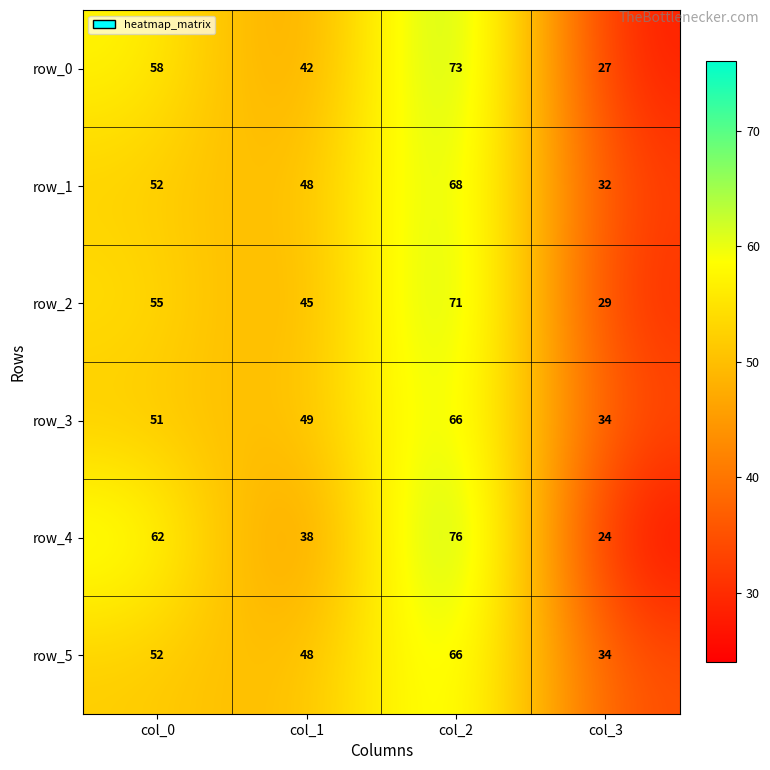

Rank the categories by row_5 value from lowest to highest.

col_3, col_1, col_0, col_2